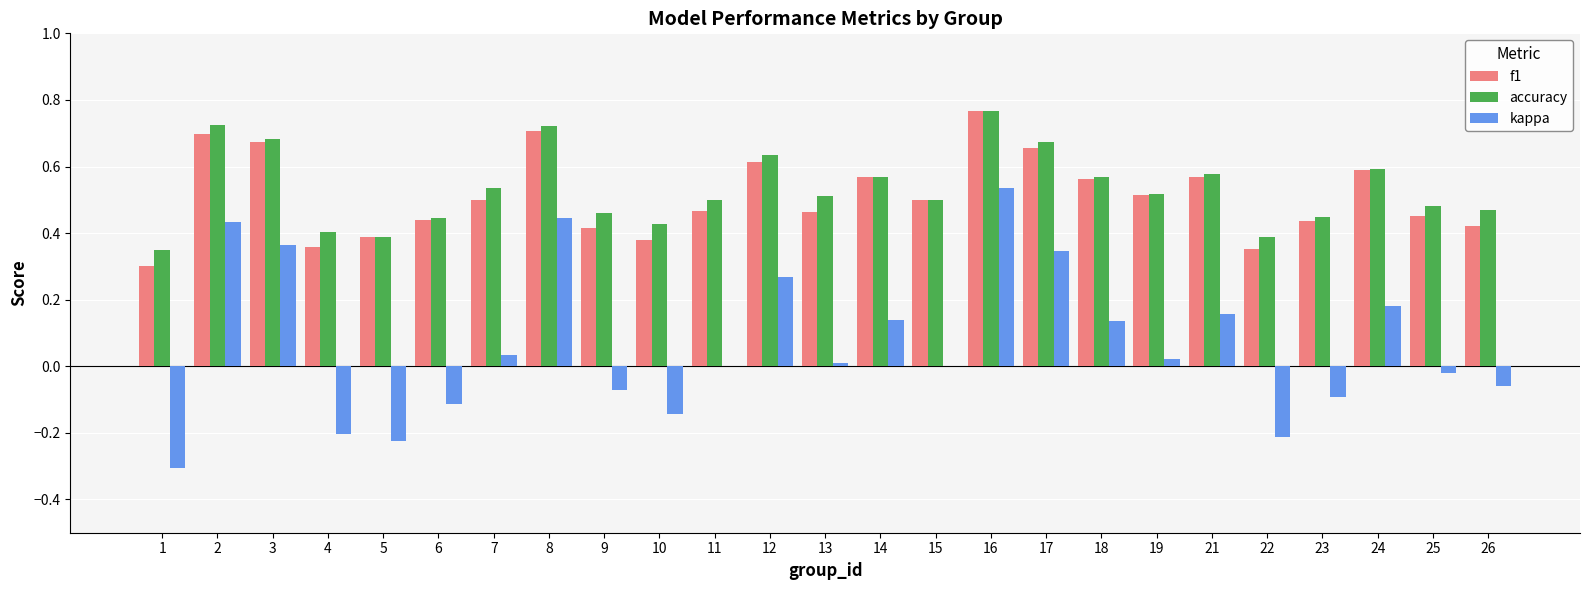

Which series changed the most between 19 and 26?

f1